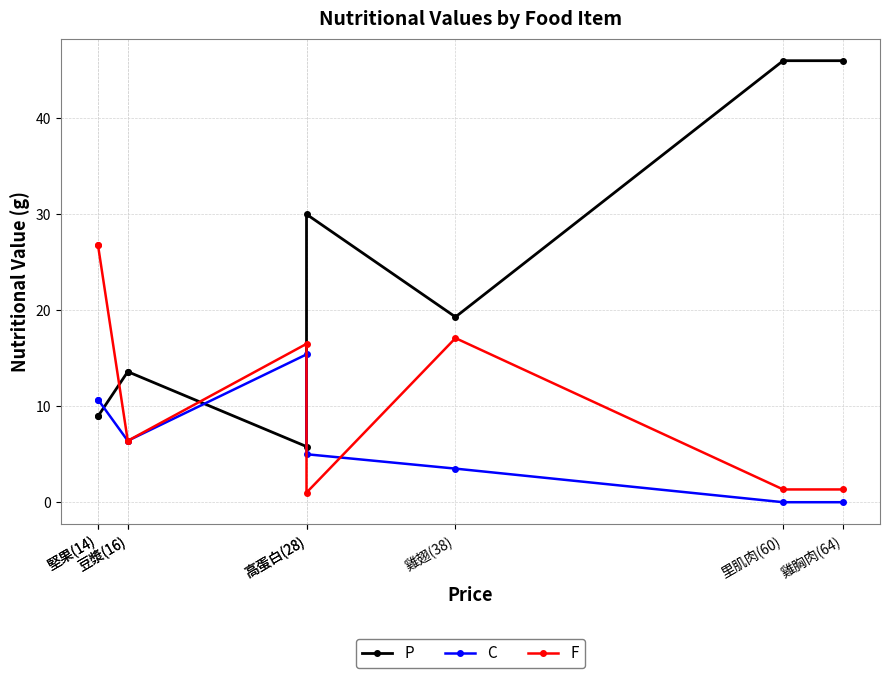

True or false: C has a value of 1.2 at 高蛋白(28).

False